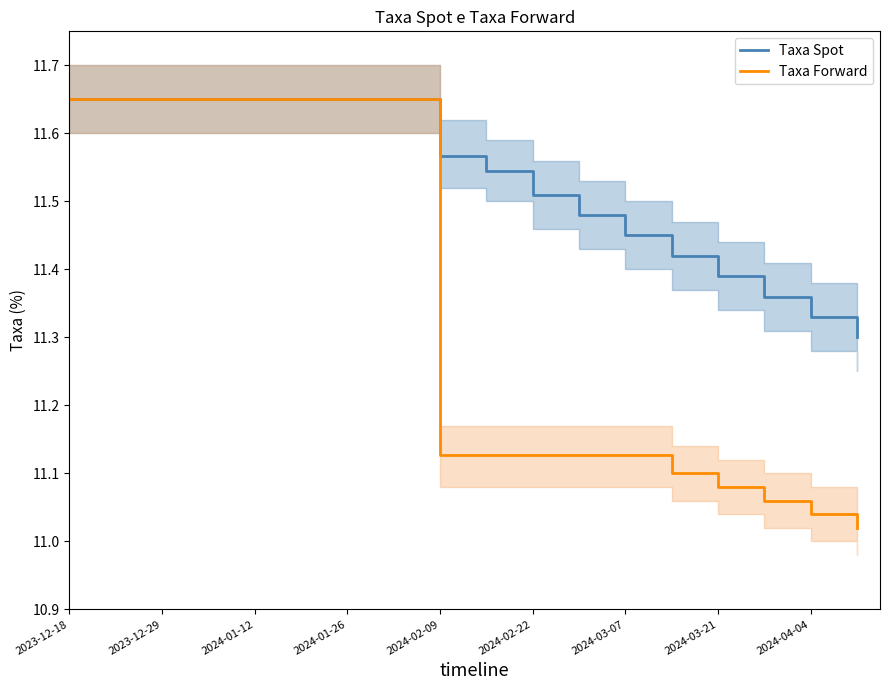

True or false: Taxa Spot and Taxa Forward intersect in this chart.

False